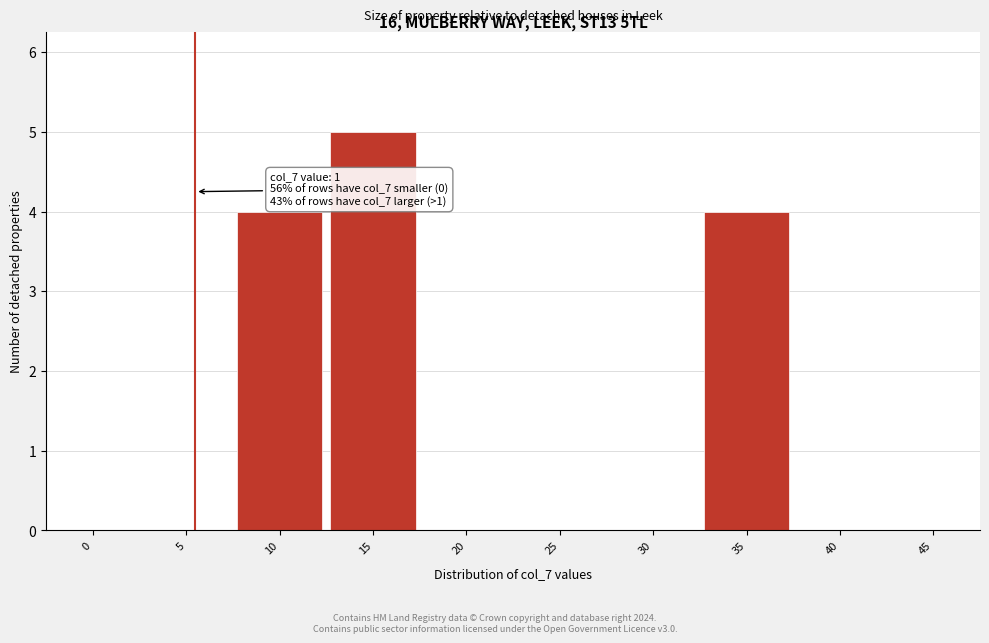

Reading left to right, transcribe all the data shown in this chart.

0=0	5=0	10=4	15=5	20=0	25=0	30=0	35=4	40=0	45=0